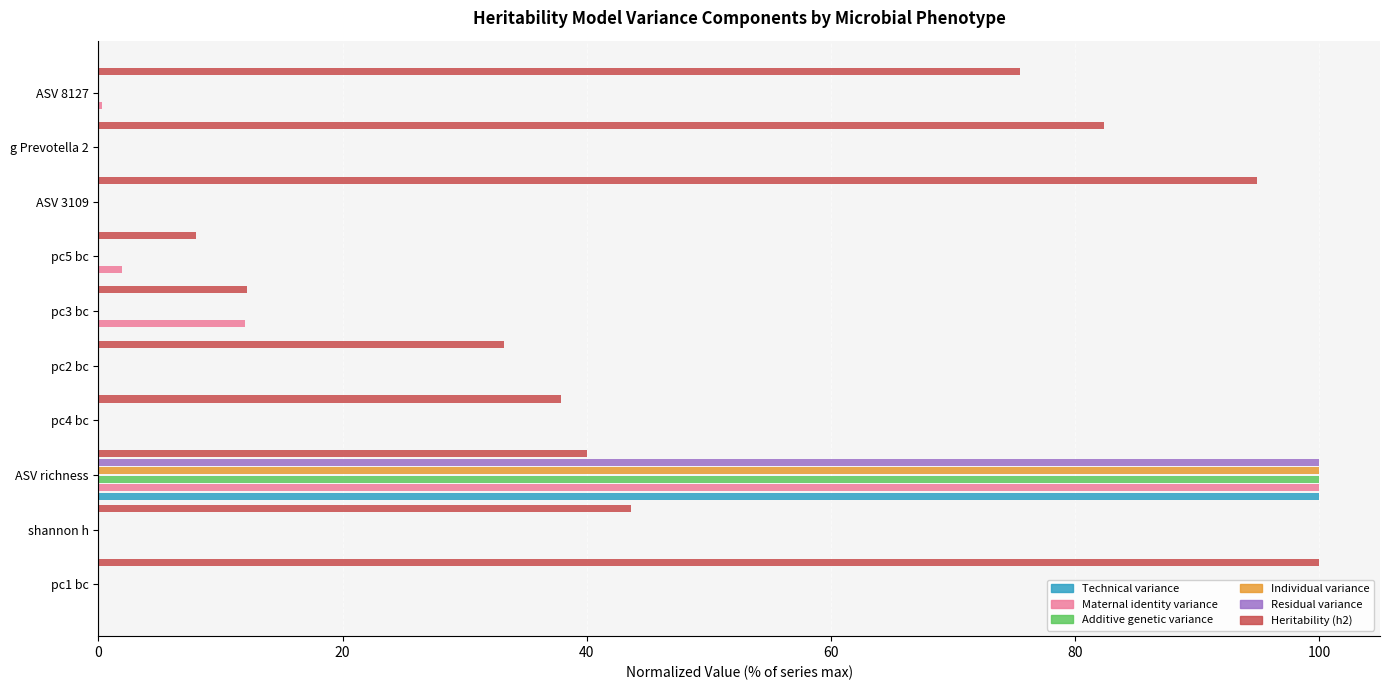

What is the maximum value shown in the chart?

100.0